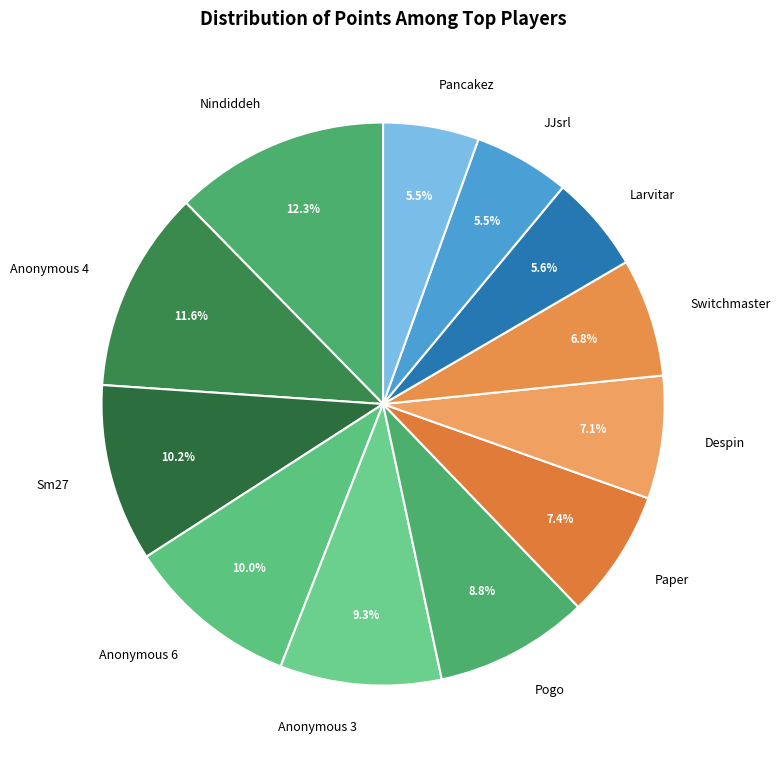

Which slice is the largest?

Nindiddeh